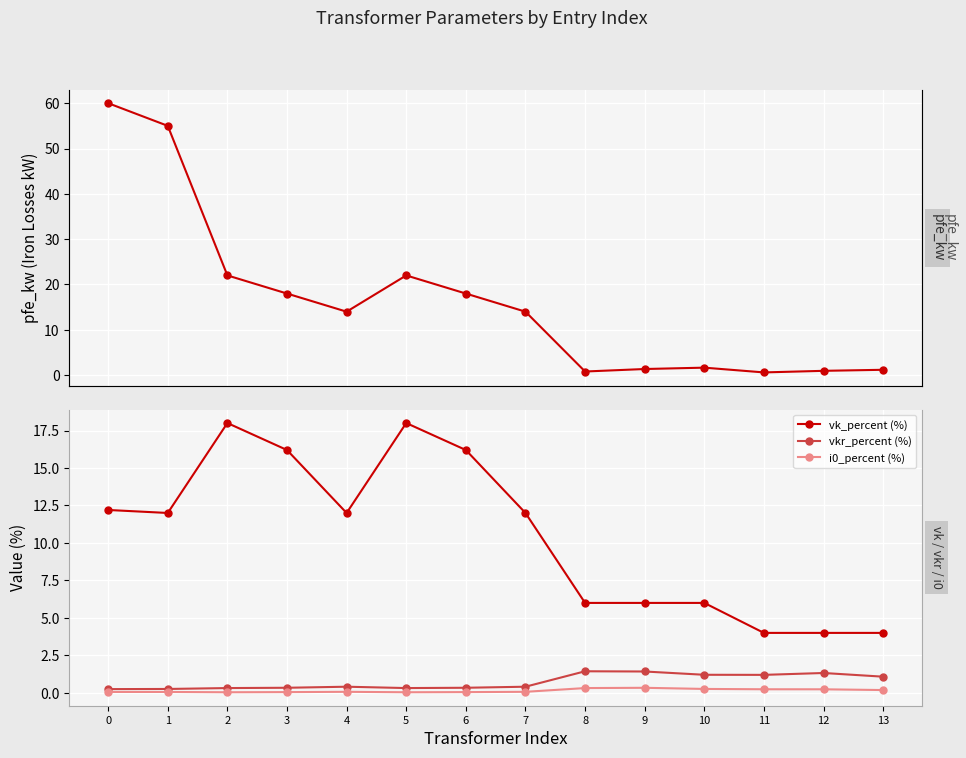

What is the value of the vk_percent (%) point at the 10th from the left?

6.0